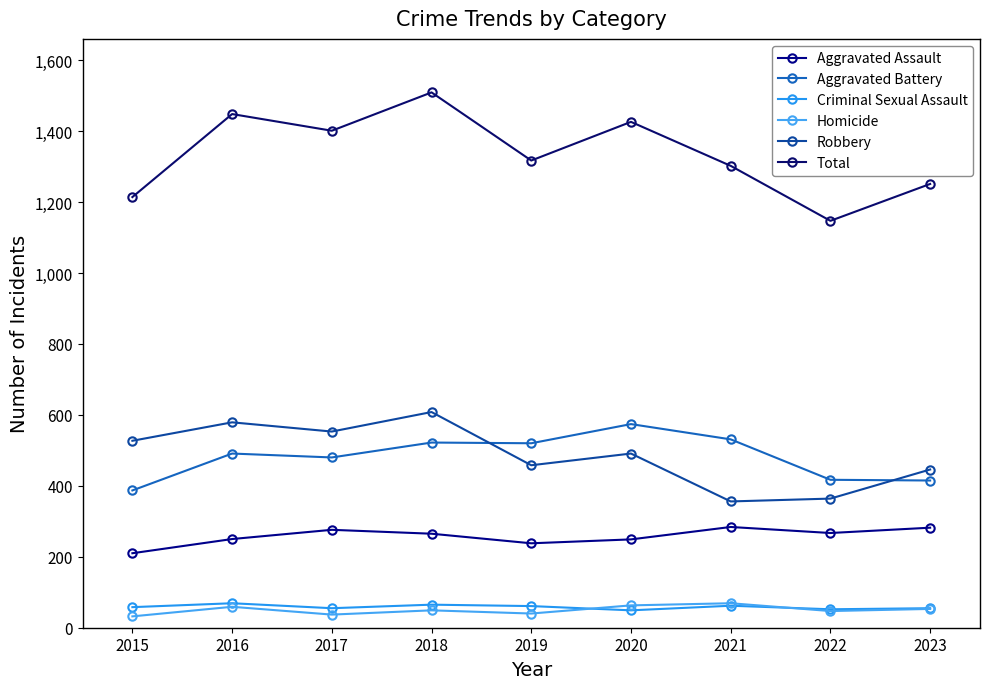

At which category does Robbery reach its first local peak?

2016